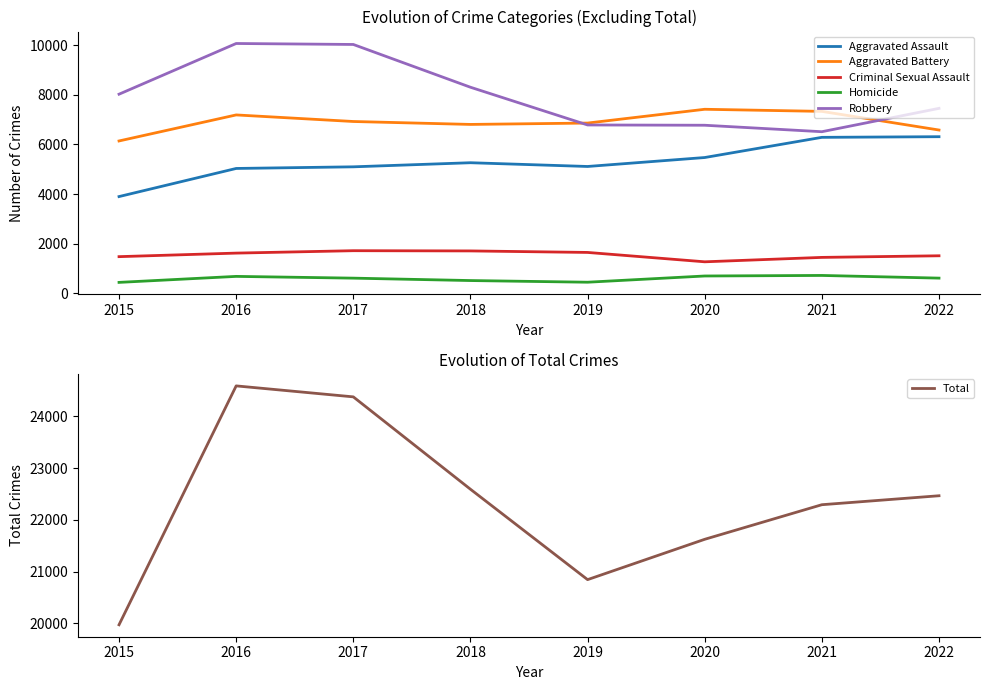

Which series has the widest spread of values?

Total